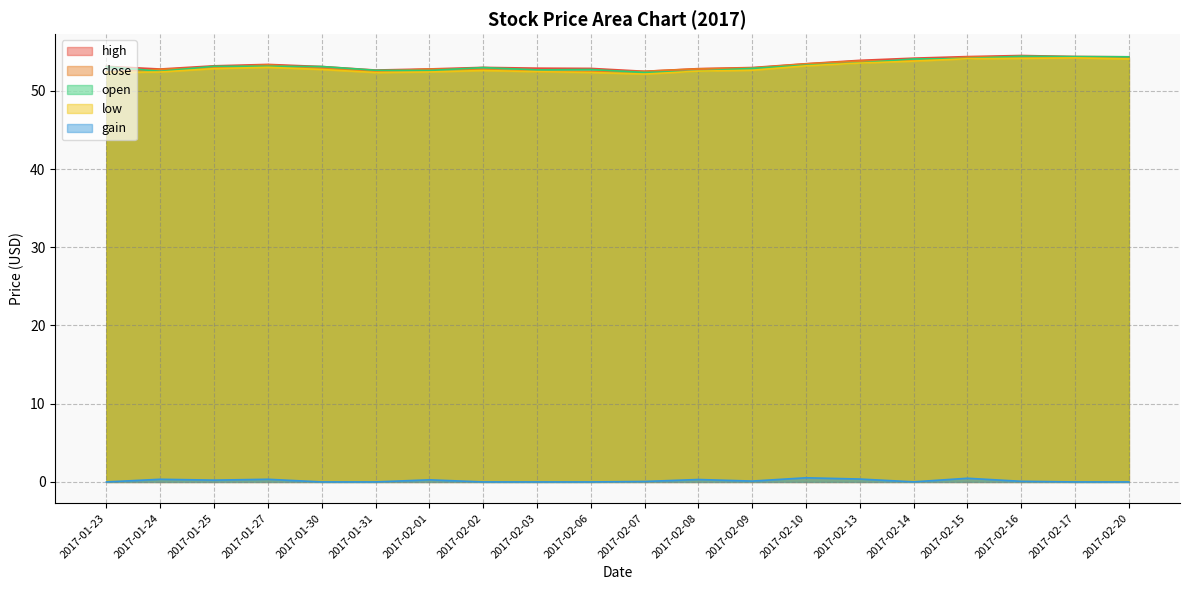

What is the total value across all series at 2017-02-20?

217.0